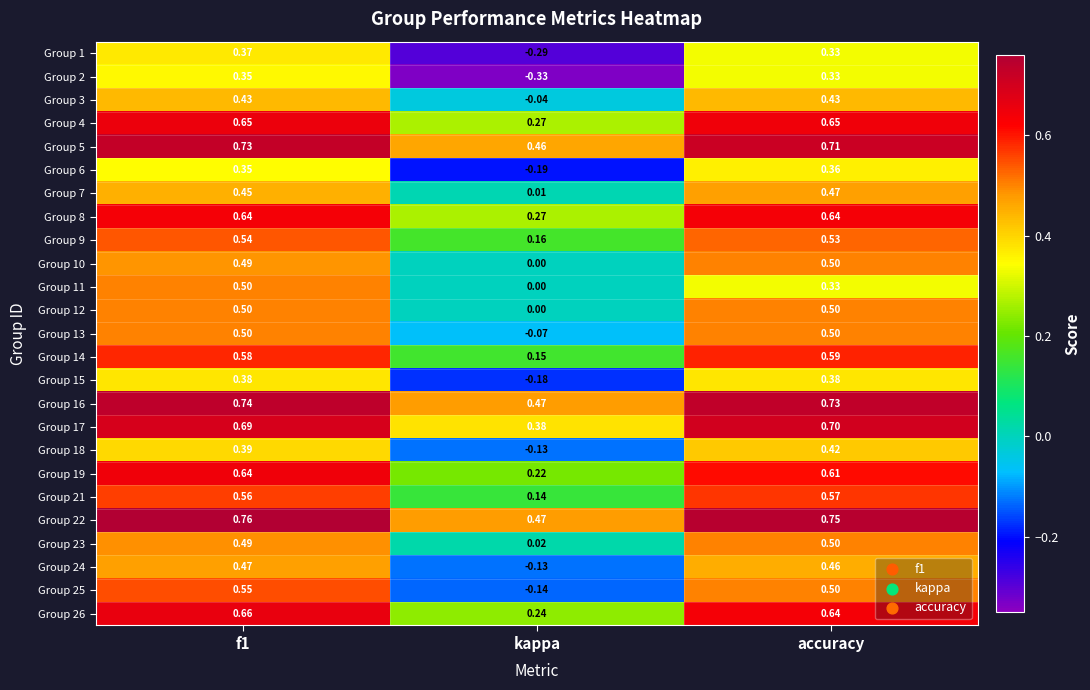

Is the value of Group 3 at kappa greater than the value of Group 22 at f1?

No